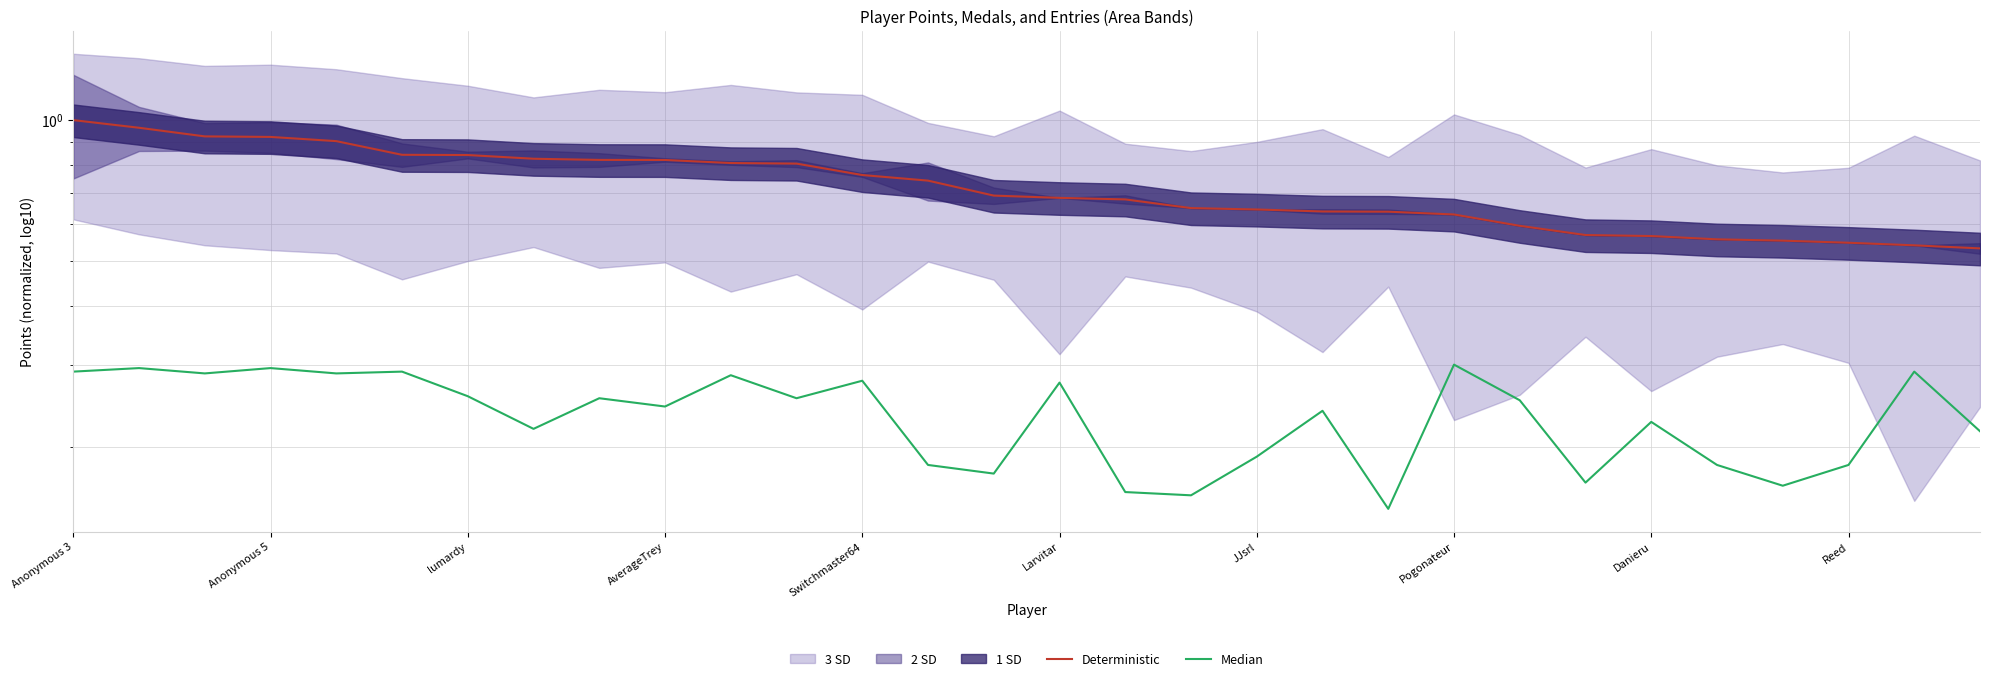

Reading left to right, list all the values displayed in this chart.

Deterministic: 1.0	1.0	0.9	0.9	0.9	0.8	0.8	0.8	0.8	0.8	0.8	0.8	0.8	0.7	0.7	0.7	0.7	0.6	0.6	0.6	0.6	0.6	0.6	0.6	0.6	0.6	0.6	0.5	0.5	0.5
Median: 0.3	0.3	0.3	0.3	0.3	0.3	0.3	0.2	0.3	0.2	0.3	0.3	0.3	0.2	0.2	0.3	0.2	0.2	0.2	0.2	0.1	0.3	0.3	0.2	0.2	0.2	0.2	0.2	0.3	0.2